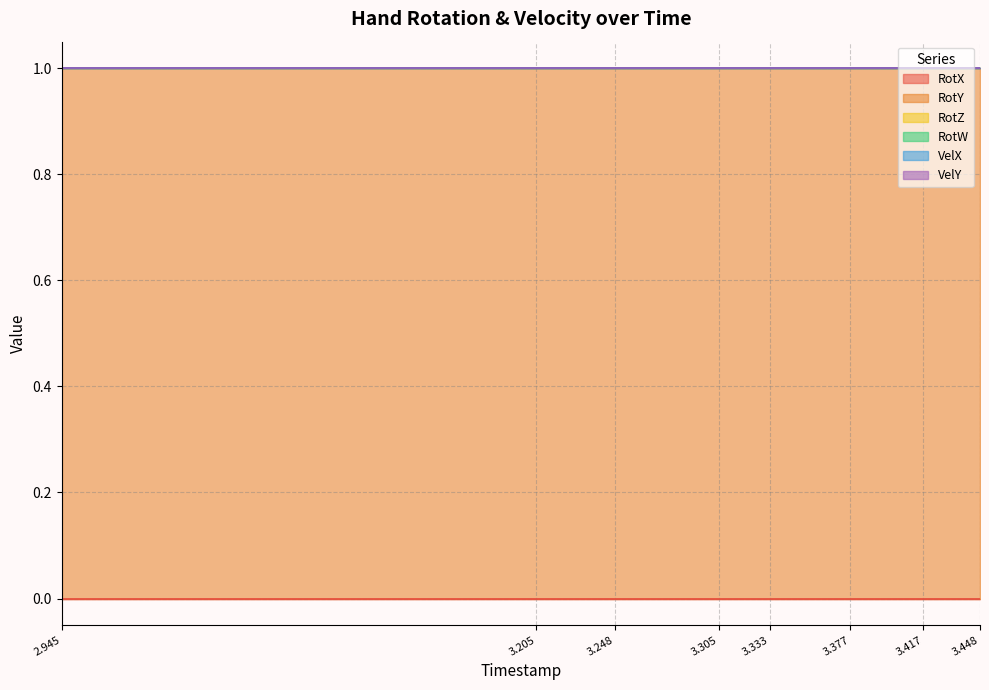

What is the label of the 10th point from the right?

3.278